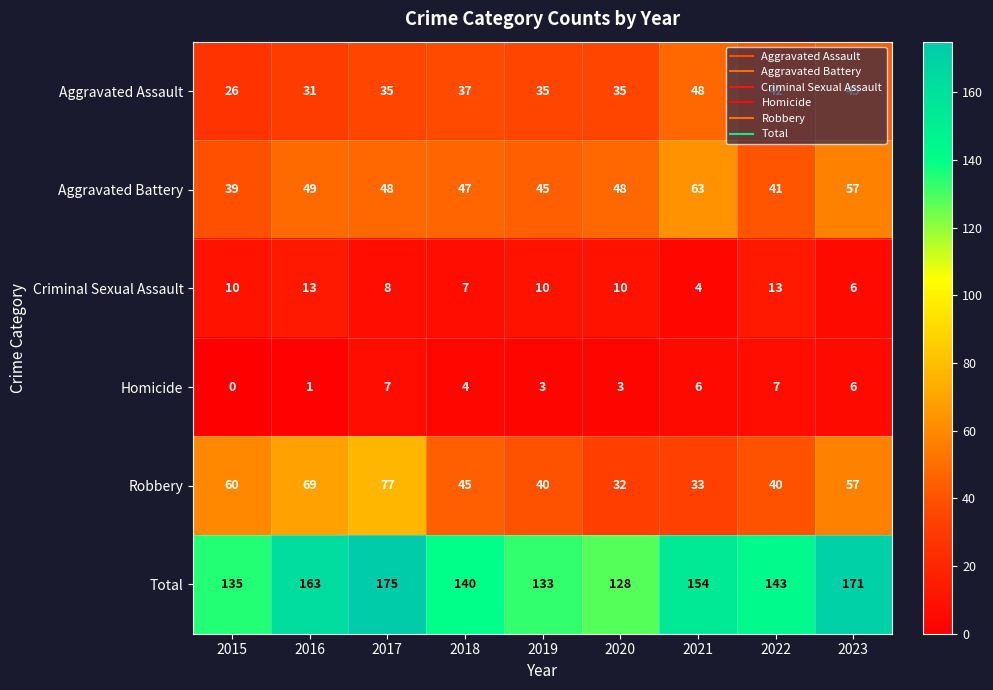

Count the number of data series in this chart.

6